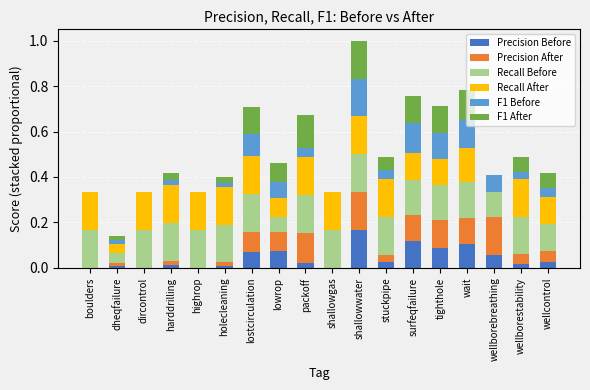

Which category has the highest value in the Precision Before series?

shallowwater